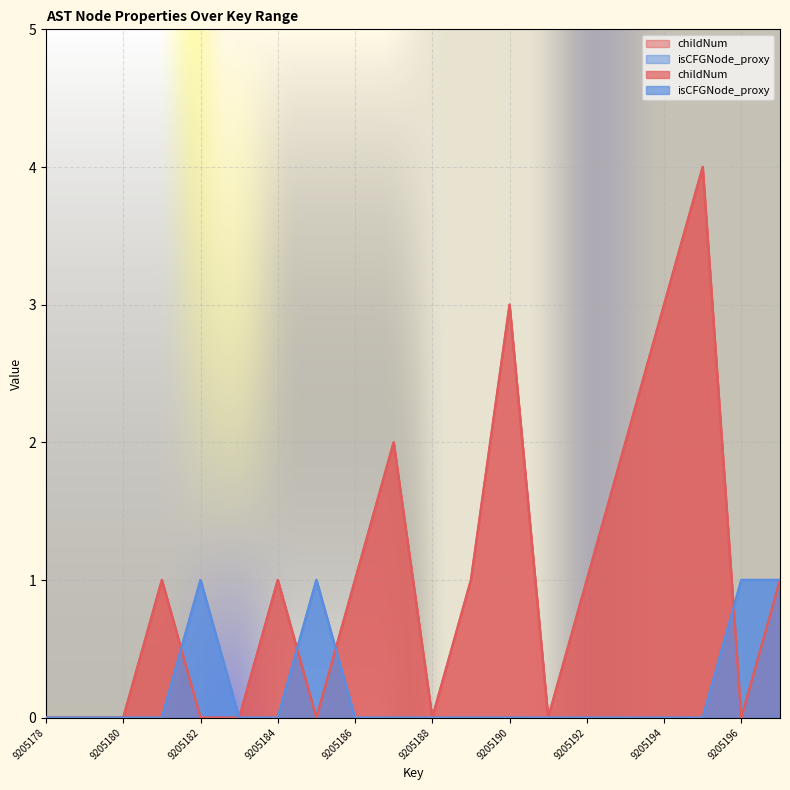

Count the isCFGNode_proxy values in the range 0 to 1.

20